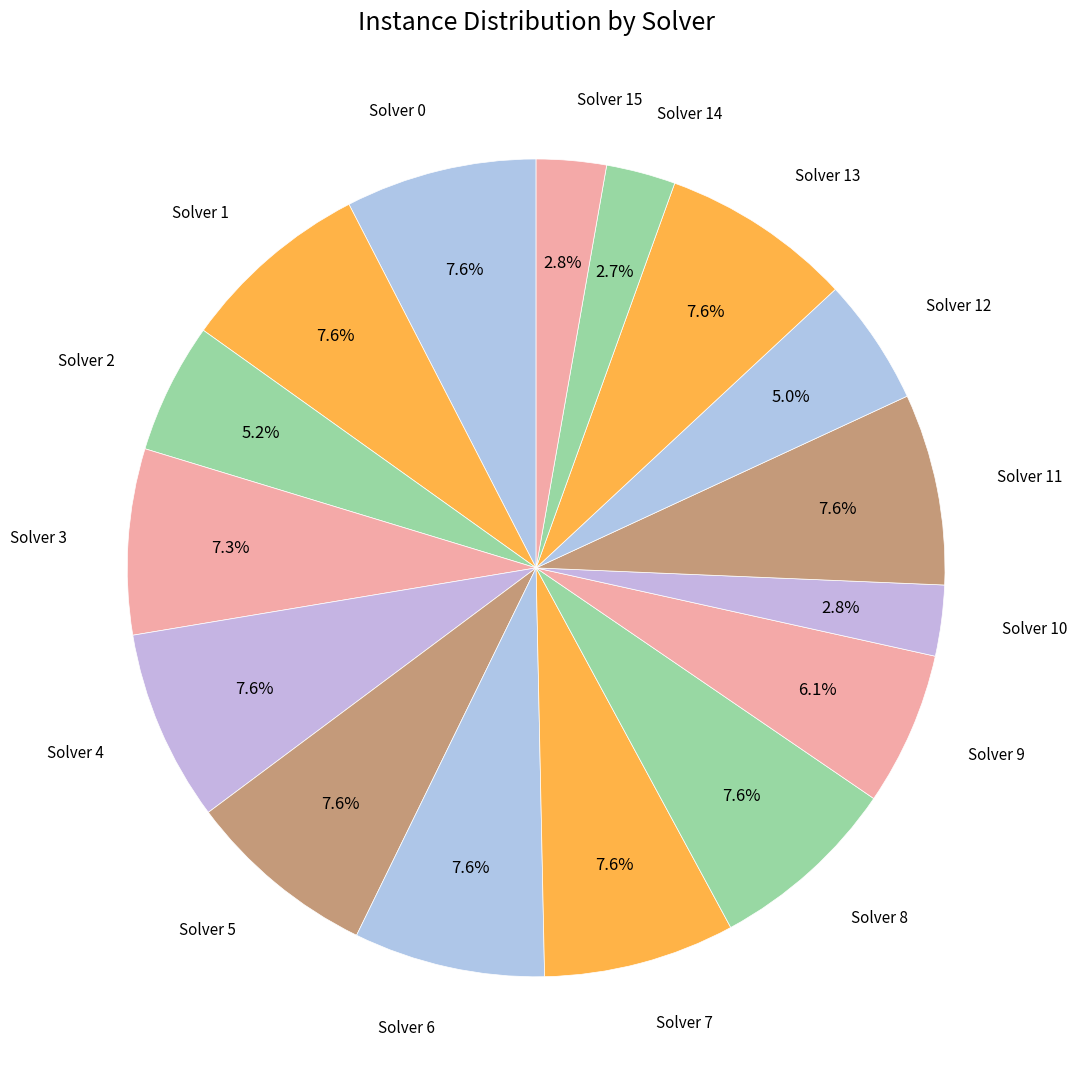

Count the number of slices in the pie.

16